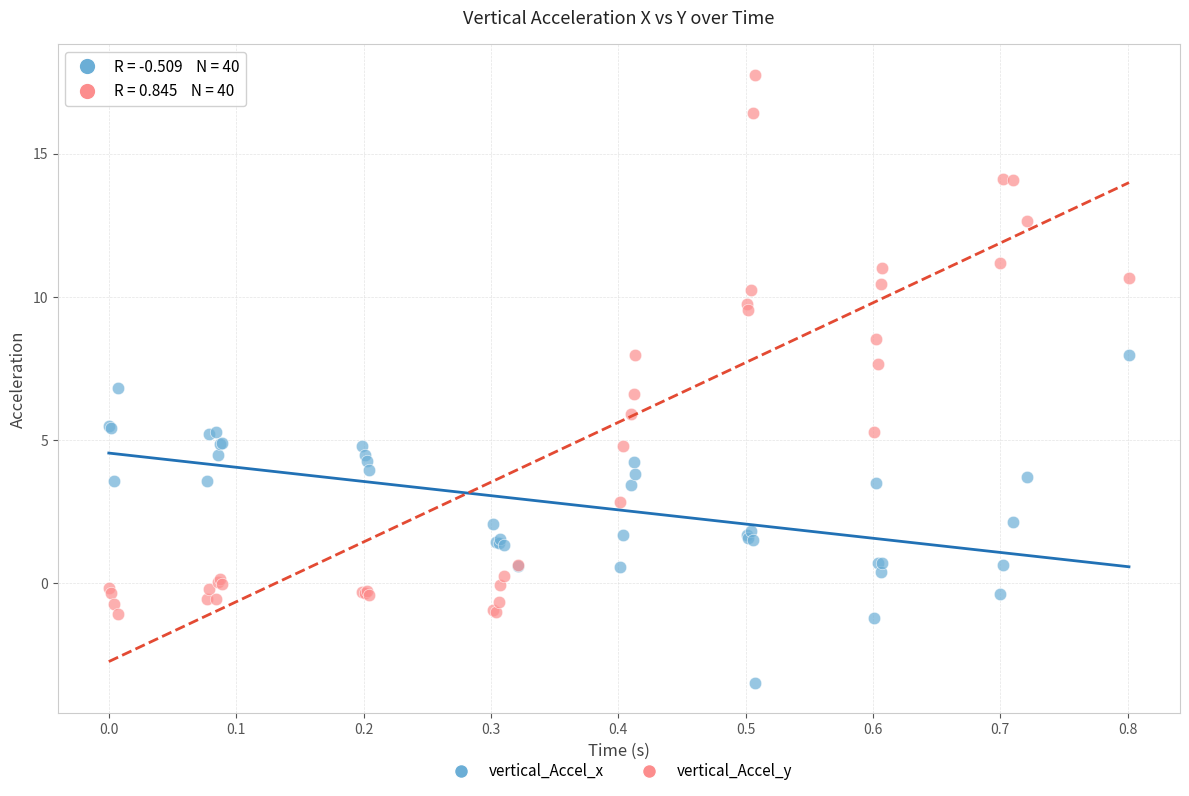

Which series contains the highest Y value?

vertical_Accel_y